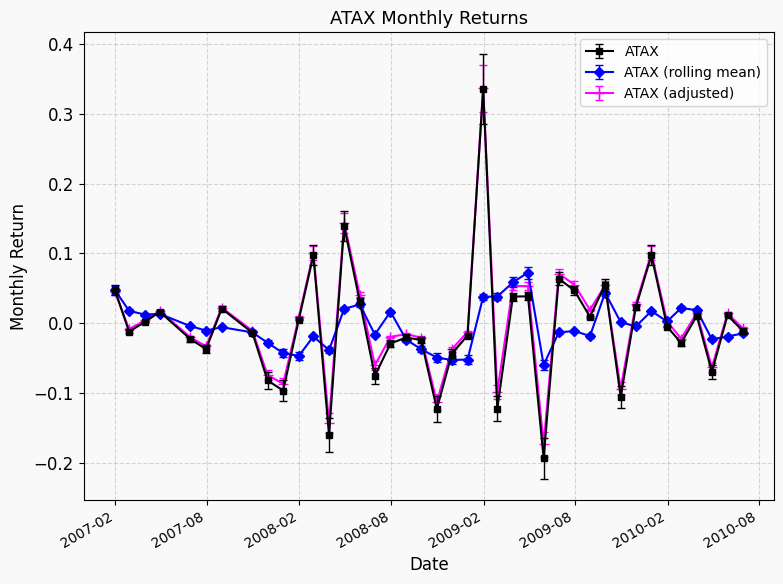

Which series has the largest range (max minus min)?

ATAX